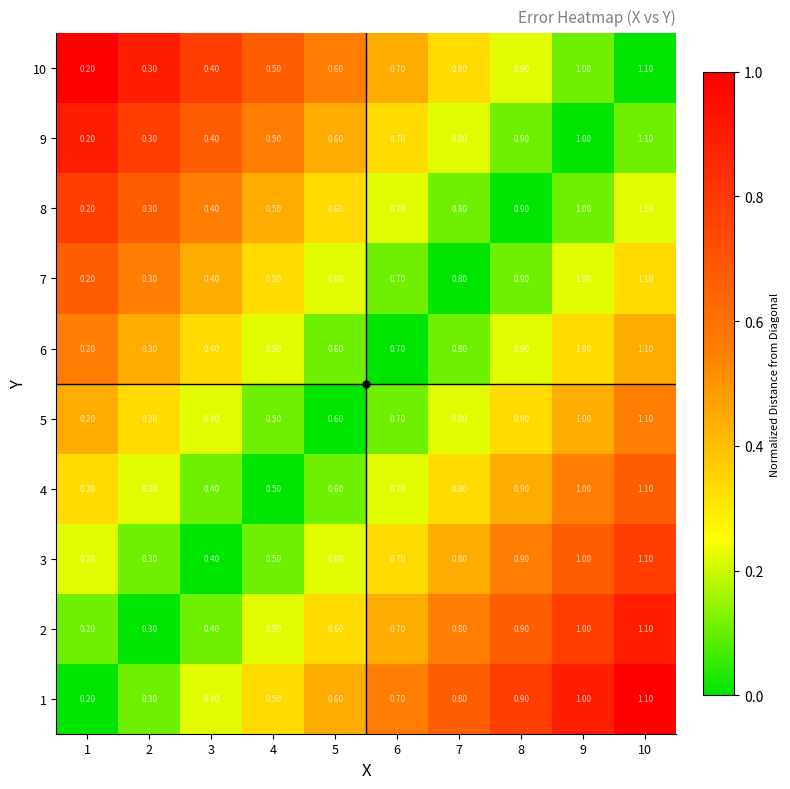

What is the sum of all 3 values?

6.5